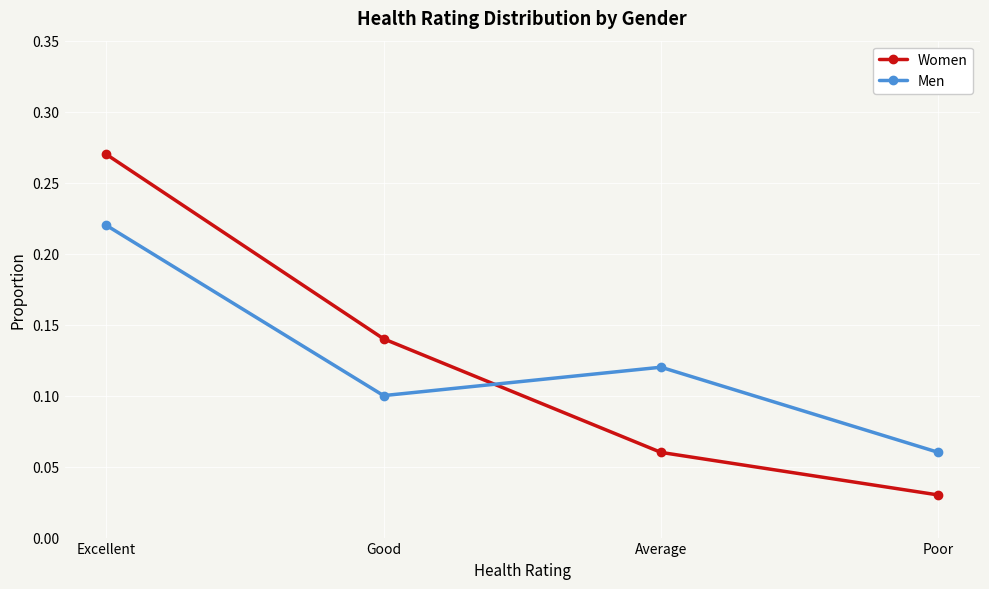

What is the sum of all Women values?

0.5